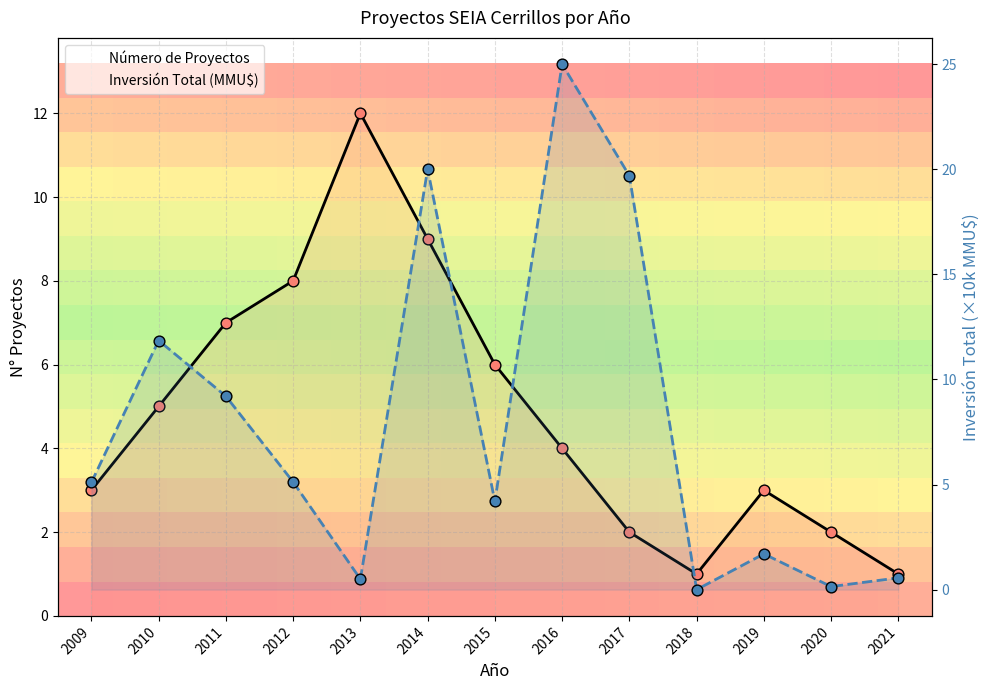

What is the total value across all series at 2012?

13.1